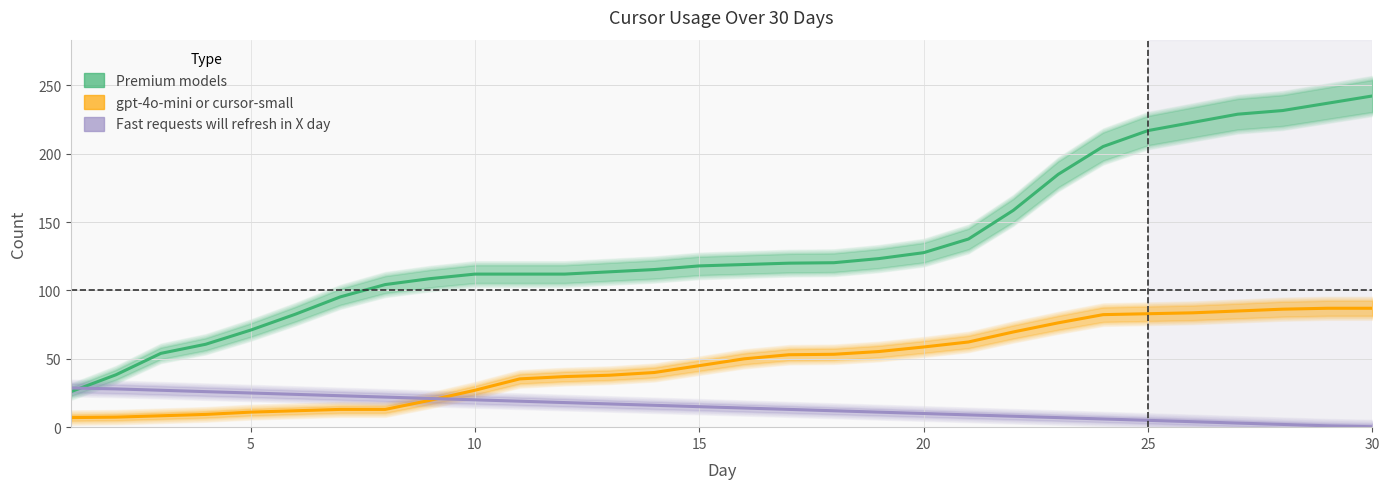

Rank the series by their maximum value, from lowest to highest.

Fast requests will refresh in X day, gpt-4o-mini or cursor-small, Premium models